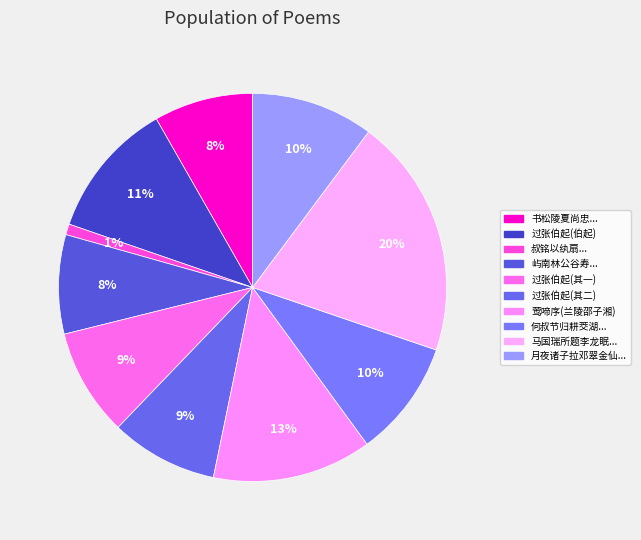

Rank the categories by value from highest to lowest.

马国瑞所题李龙眠画赤黑二马相戏卷子一轴索余题诗因题卷后, 莺啼序  兰陵邵子湘有画像五帧一展书一课耕一垂竿一游岳一蕉团索余题词因赋是篇, 过张伯起幼于园中二君各出小影索余题即席赋二首 伯起, 月夜诸子拉邓翠金仙较书见过索余题字字以羽卿漫赋赠之, 何叔节归耕茭湖之上陆华甫为其作图索余题句, 过张伯起幼于园中二君各出小影索余题即席赋二首 其二 幼于, 过张伯起幼于园中二君各出小影索余题即席赋二首 其一 伯起, 书松陵夏尚忠王明府道斋故人也明府绘望云图令其子归遗之索余题其上, 屿南林公谷寿自号云外道人上清方壶为写茂林云外图索余题其上, 叔铭以纨扇索余题诗因戏作丛竹于上仍系以诗